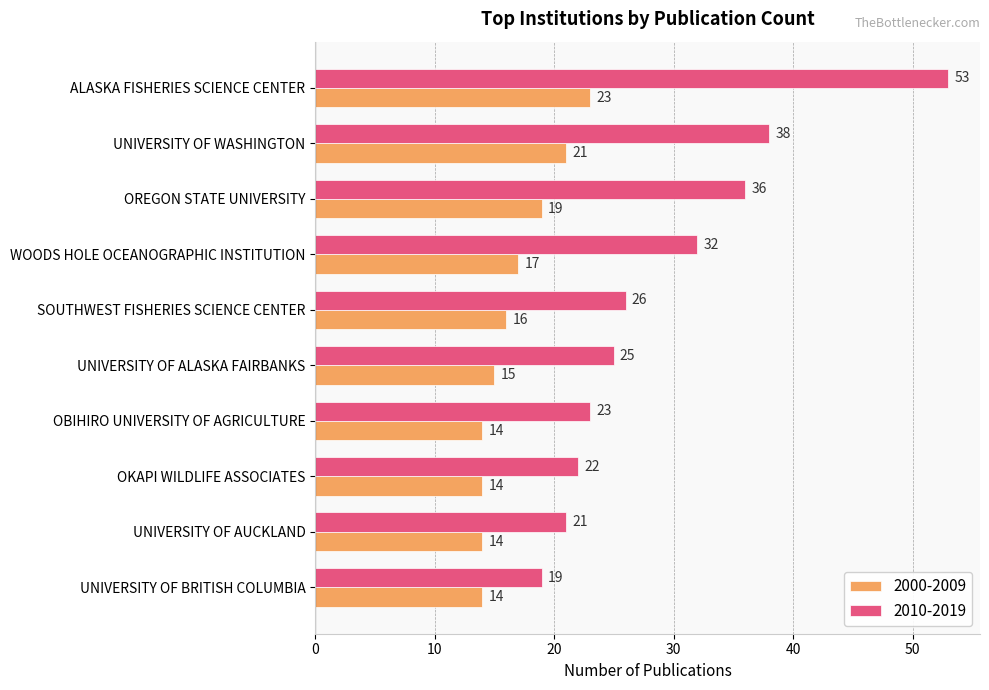

At which label does 2000-2009 reach its peak?

ALASKA FISHERIES SCIENCE CENTER